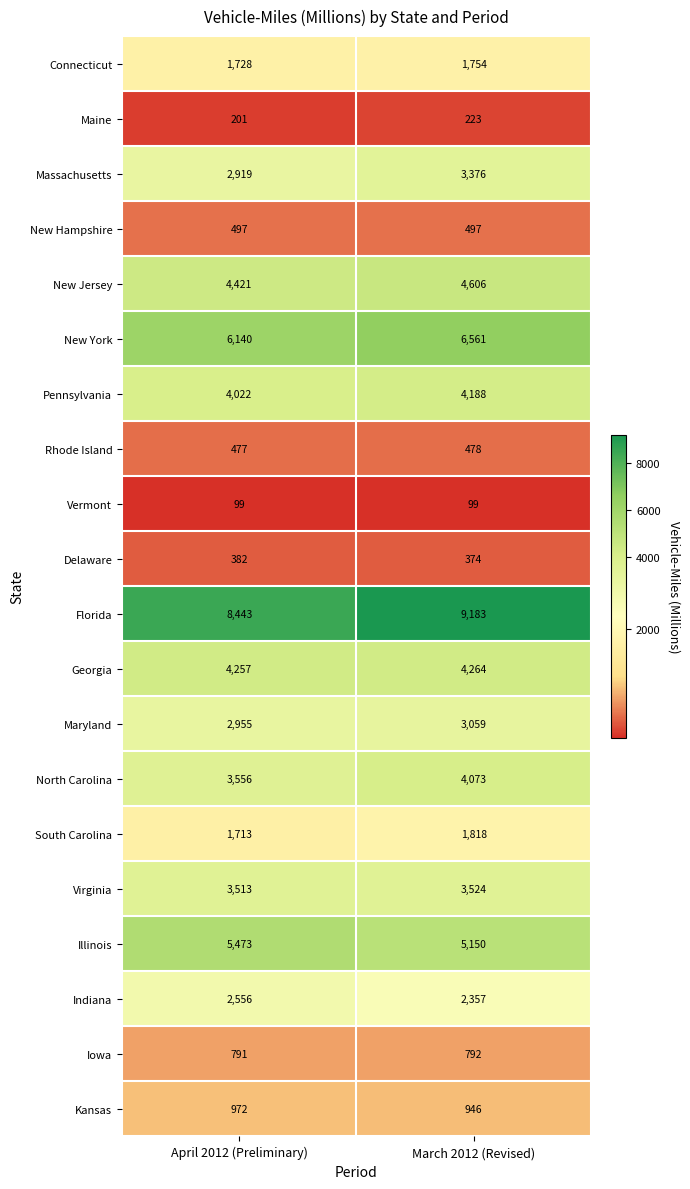

At which category is the sum across all series the highest?

March 2012 (Revised)